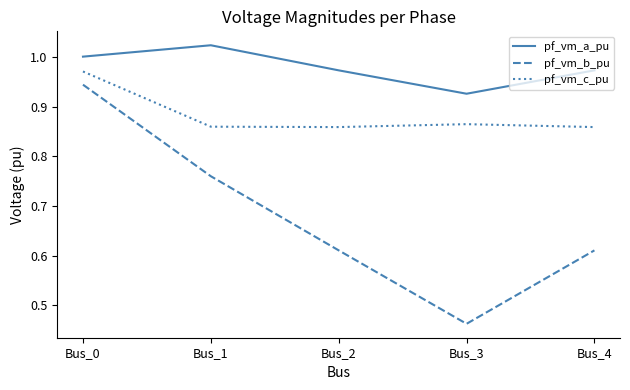

True or false: pf_vm_b_pu and pf_vm_c_pu intersect in this chart.

False